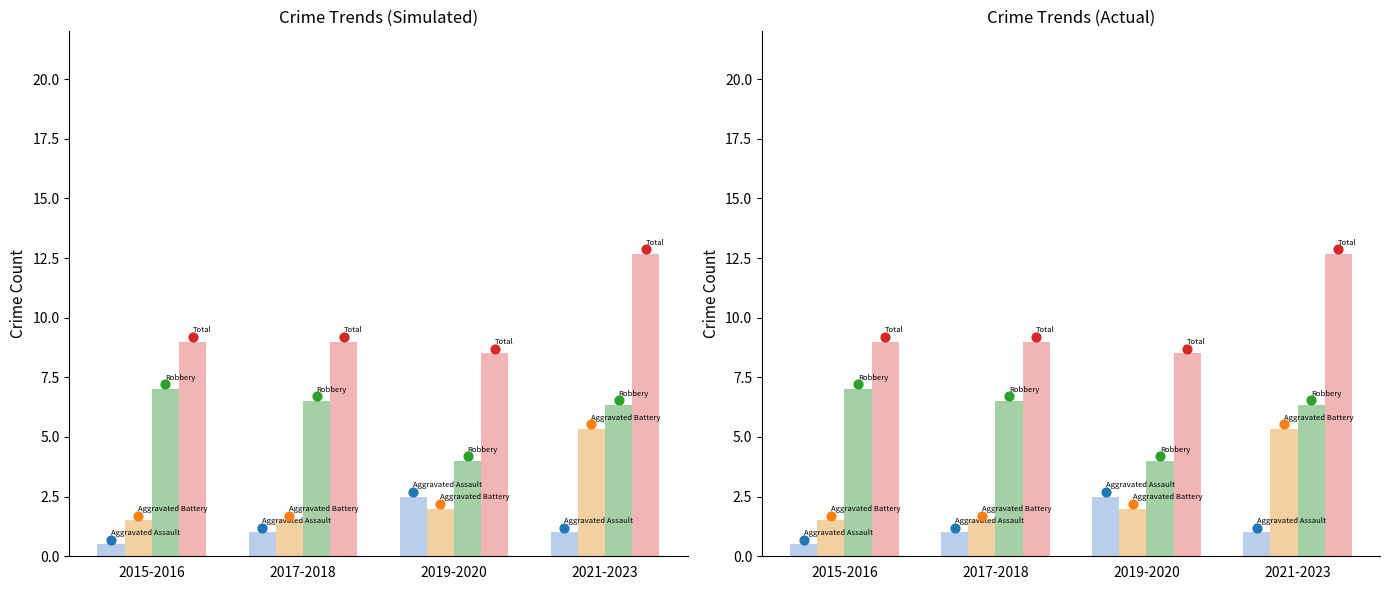

Is the value of Total at 2019-2020 greater than the value of Aggravated Assault at 2021-2023?

Yes